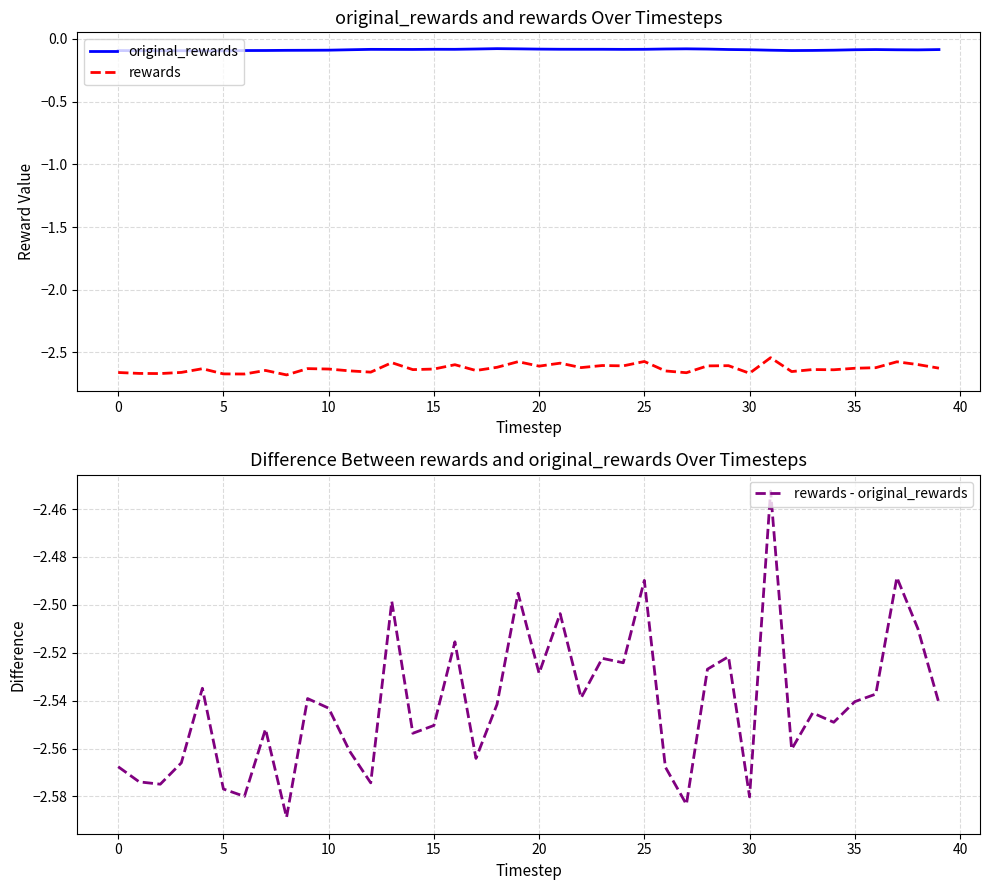

The value of rewards at 35 is -2.6. True or false?

True